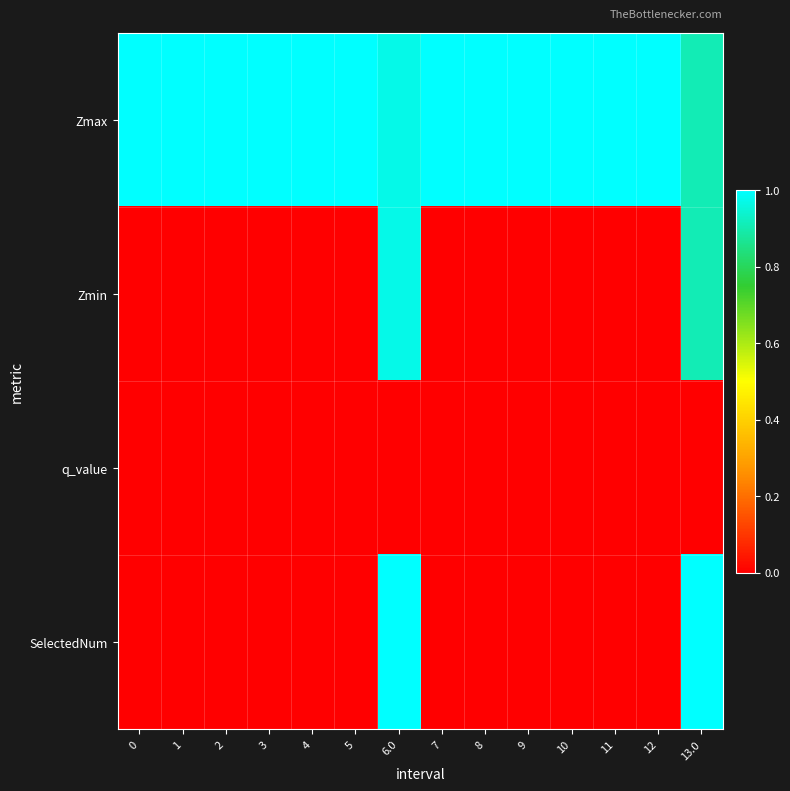

Reading right to left, transcribe all the data shown in this chart.

Zmax: 13.0=0.9	12=1.0	11=1.0	10=1.0	9=1.0	8=1.0	7=1.0	6.0=1.0	5=1.0	4=1.0	3=1.0	2=1.0	1=1.0	0=1.0
Zmin: 13.0=0.9	12=0.0	11=0.0	10=0.0	9=0.0	8=0.0	7=0.0	6.0=1.0	5=0.0	4=0.0	3=0.0	2=0.0	1=0.0	0=0.0
q_value: 13.0=-0.0	12=0.0	11=0.0	10=0.0	9=0.0	8=0.0	7=0.0	6.0=-0.0	5=0.0	4=0.0	3=0.0	2=0.0	1=0.0	0=0.0
SelectedNum: 13.0=1.0	12=0.0	11=0.0	10=0.0	9=0.0	8=0.0	7=0.0	6.0=1.0	5=0.0	4=0.0	3=0.0	2=0.0	1=0.0	0=0.0